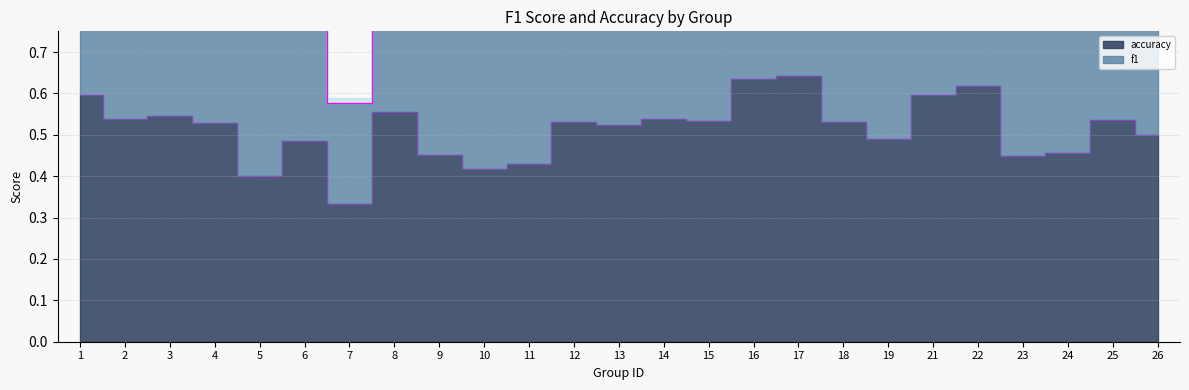

Where is the first local maximum?

3